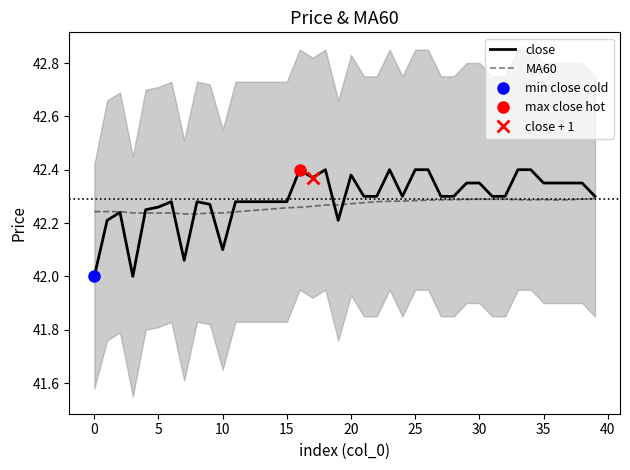

Between 11 and 37, which series saw the biggest shift?

close